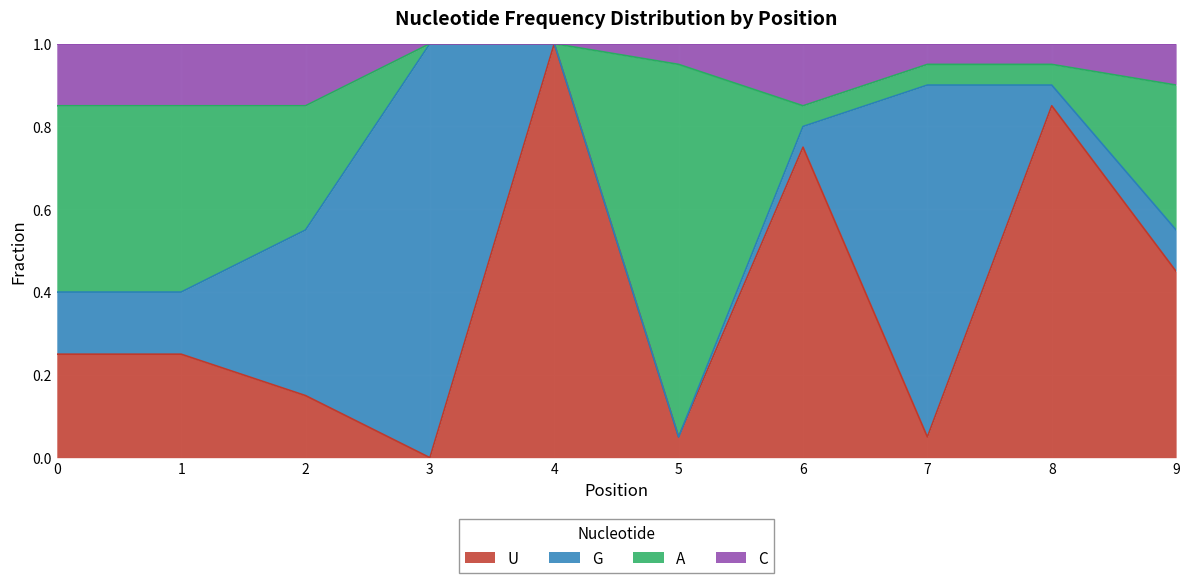

What is the total value across all series at 4?

1.0